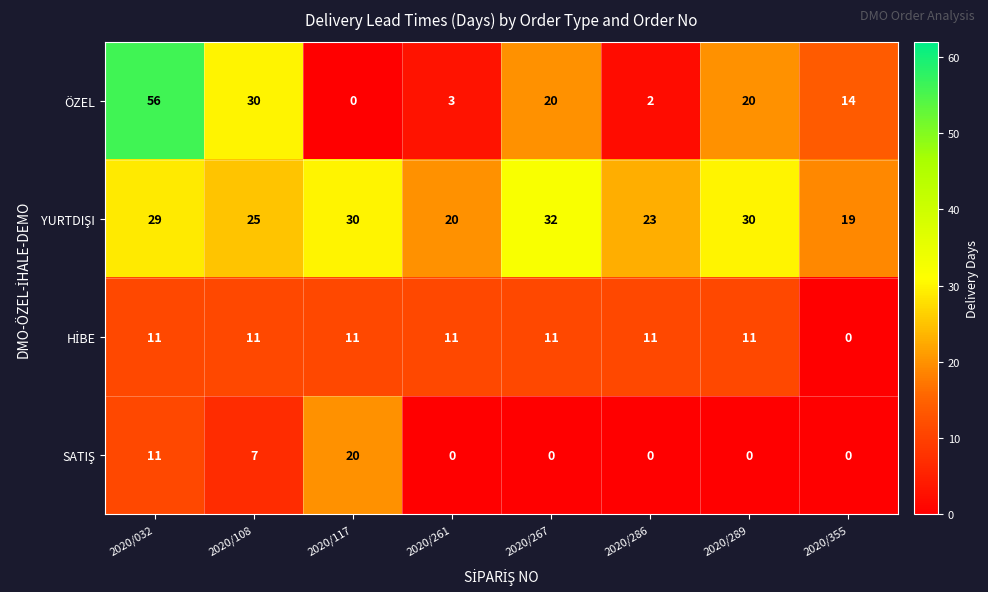

What is the average value of the ÖZEL series?

18